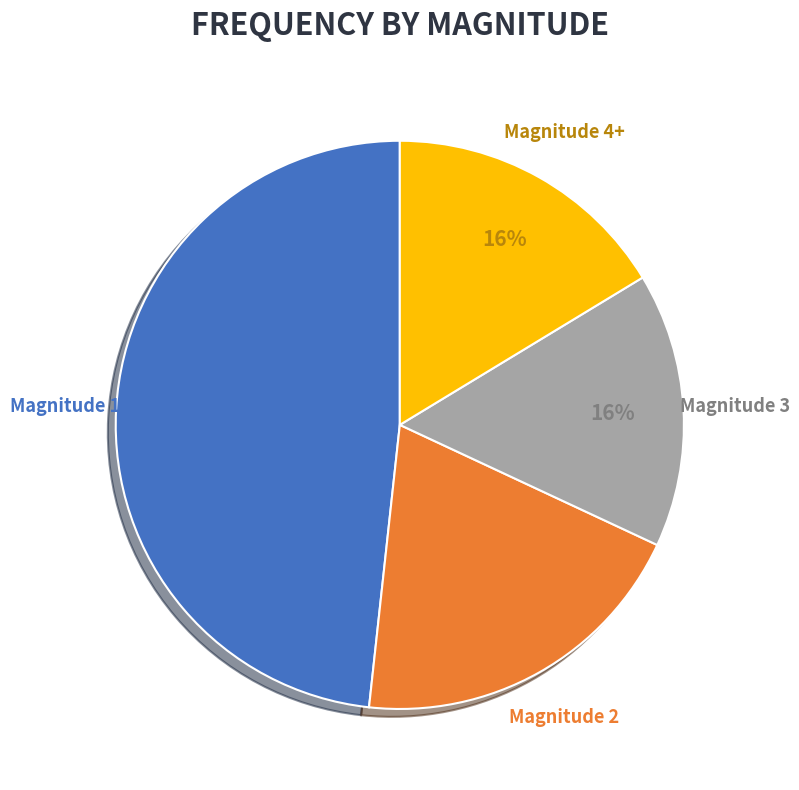

To the nearest percent, what is the average slice percentage?

25%